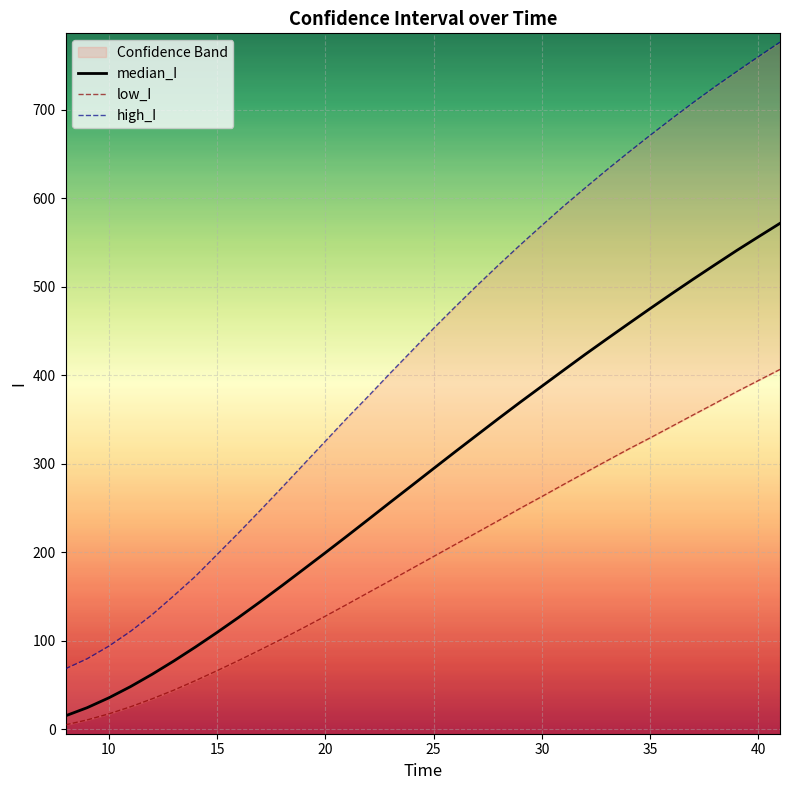

The low_I series shows 674.2 at 31. True or false?

False